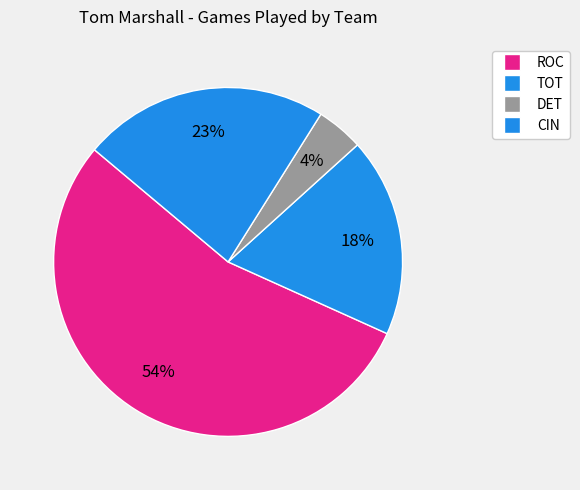

How many slices are in this pie chart?

4